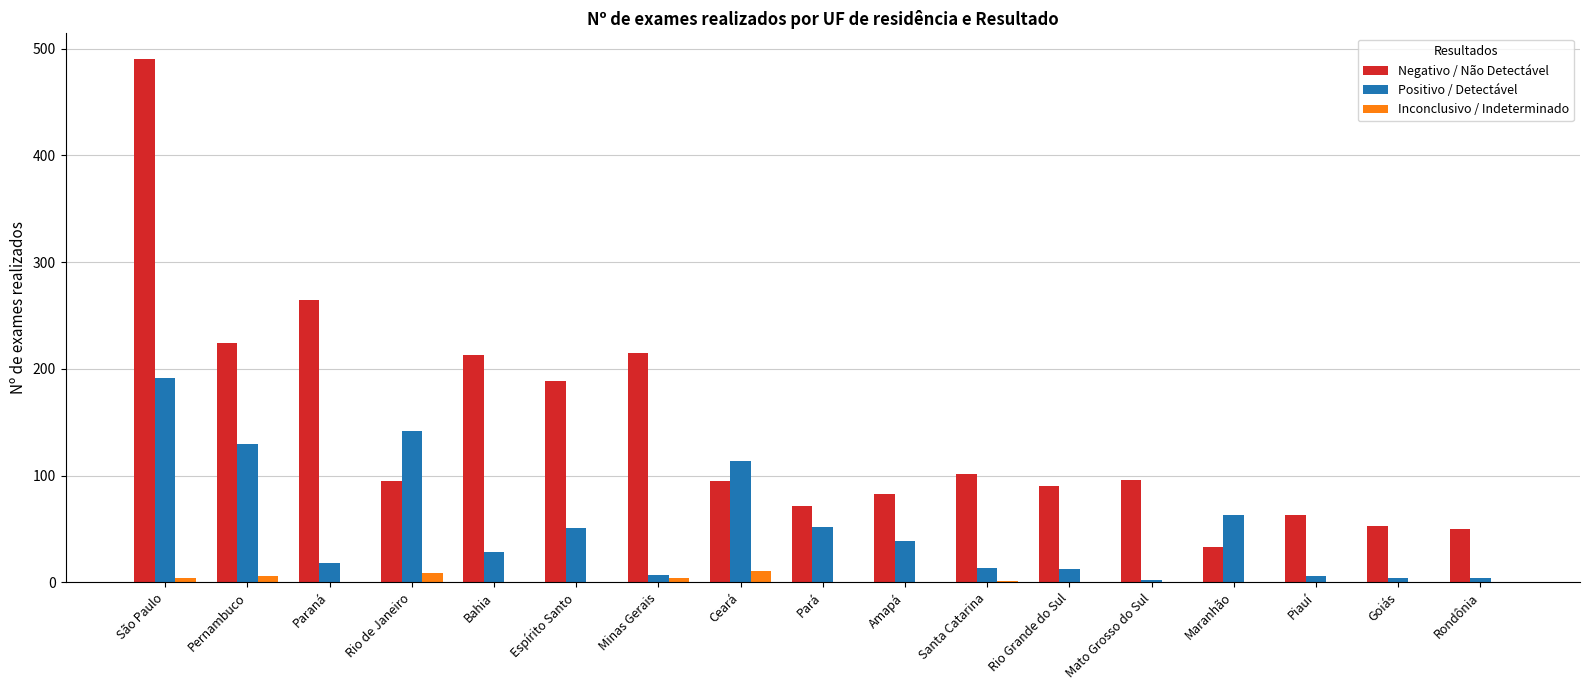

What is the sum of all Inconclusivo / Indeterminado values?

35